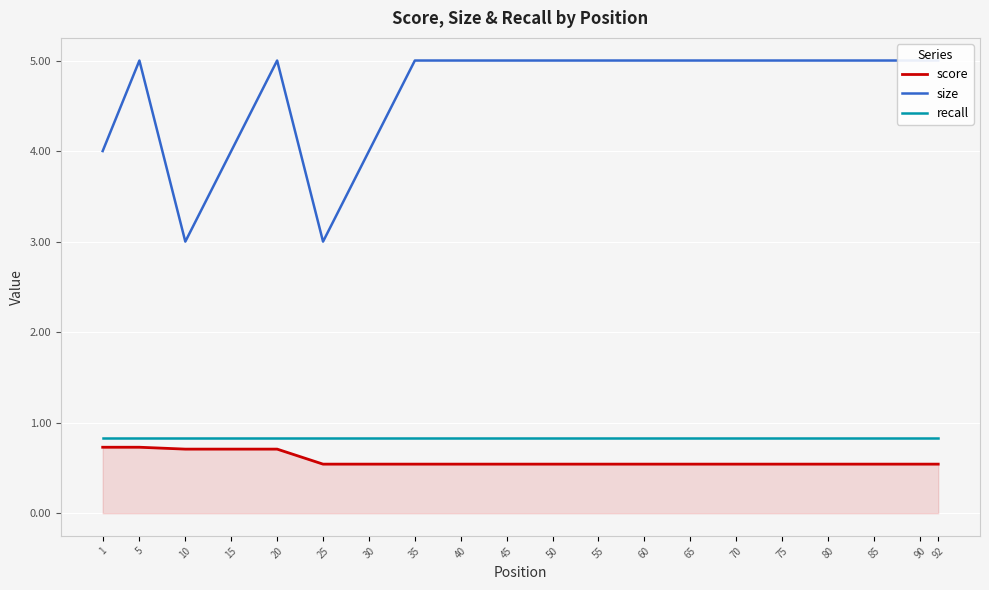

At which category is the sum across all series the highest?

5